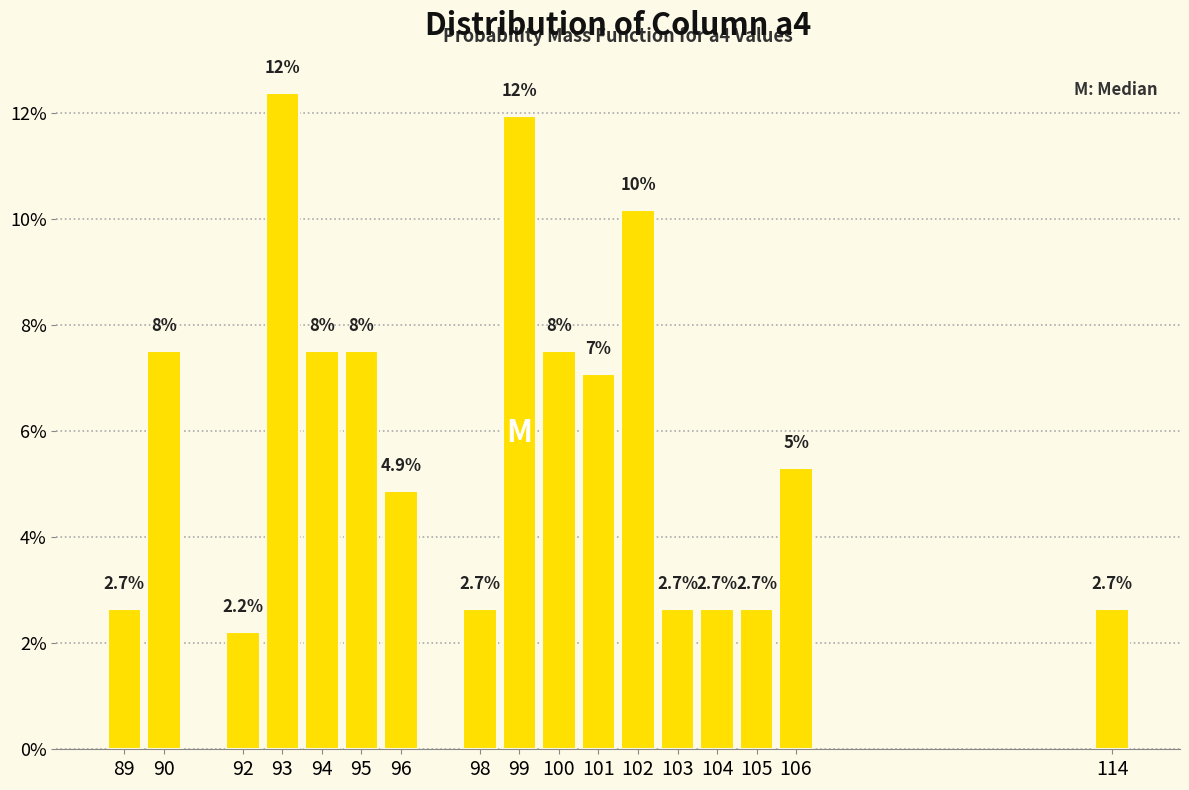

Reading left to right, list all the values displayed in this chart.

2.7	7.5	2.2	12.4	7.5	7.5	4.9	2.7	11.9	7.5	7.1	10.2	2.7	2.7	2.7	5.3	2.7